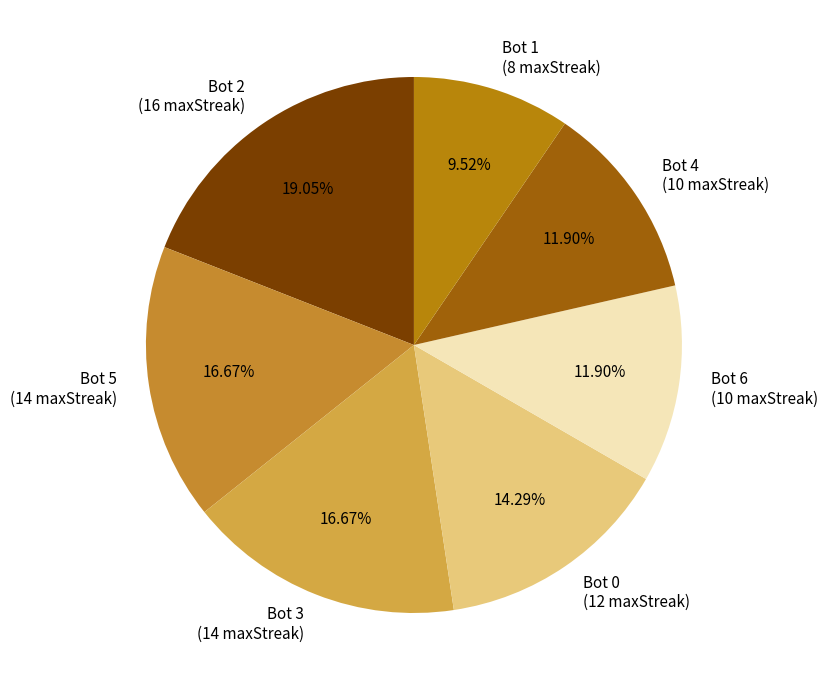

Do Bot 6 and Bot 4 together represent more than half of the pie?

No